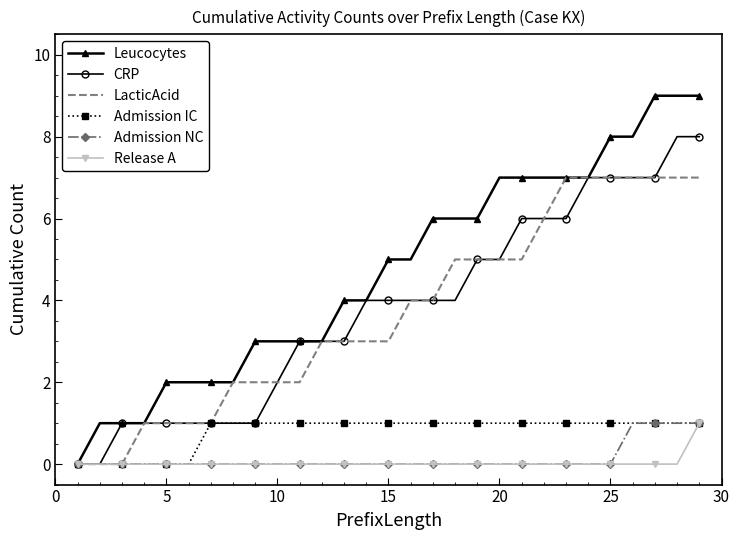

What is the maximum value shown in the chart?

9